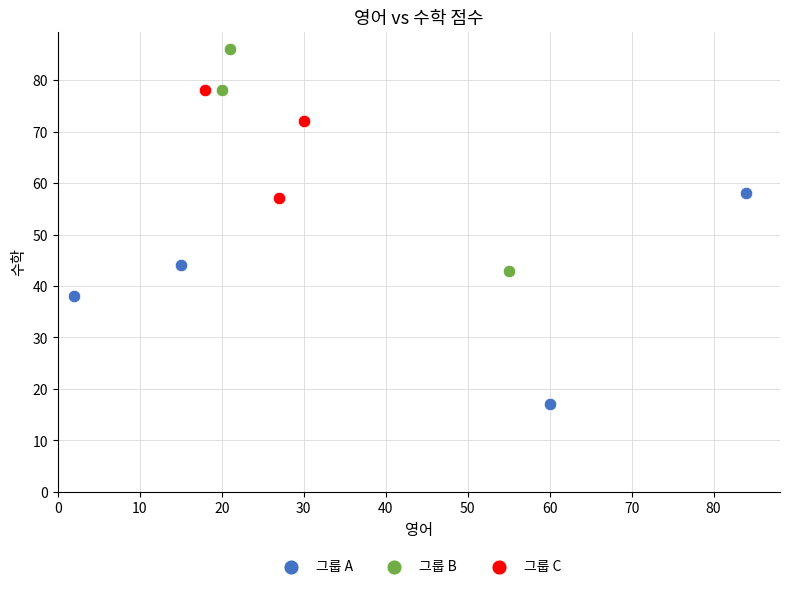

Which series contains the highest Y value?

그룹 B